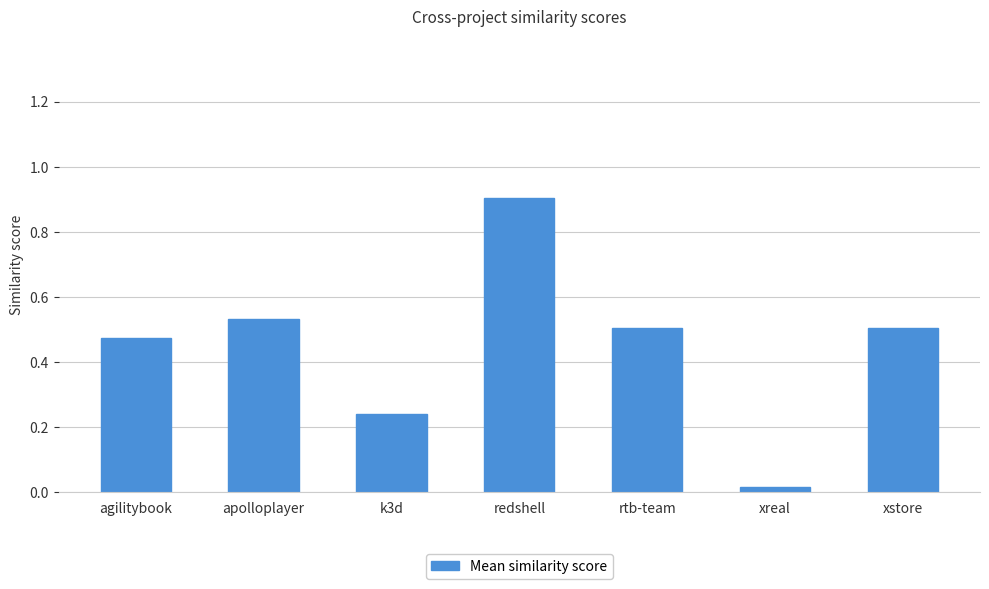

At which category does the chart reach its peak across all series?

redshell